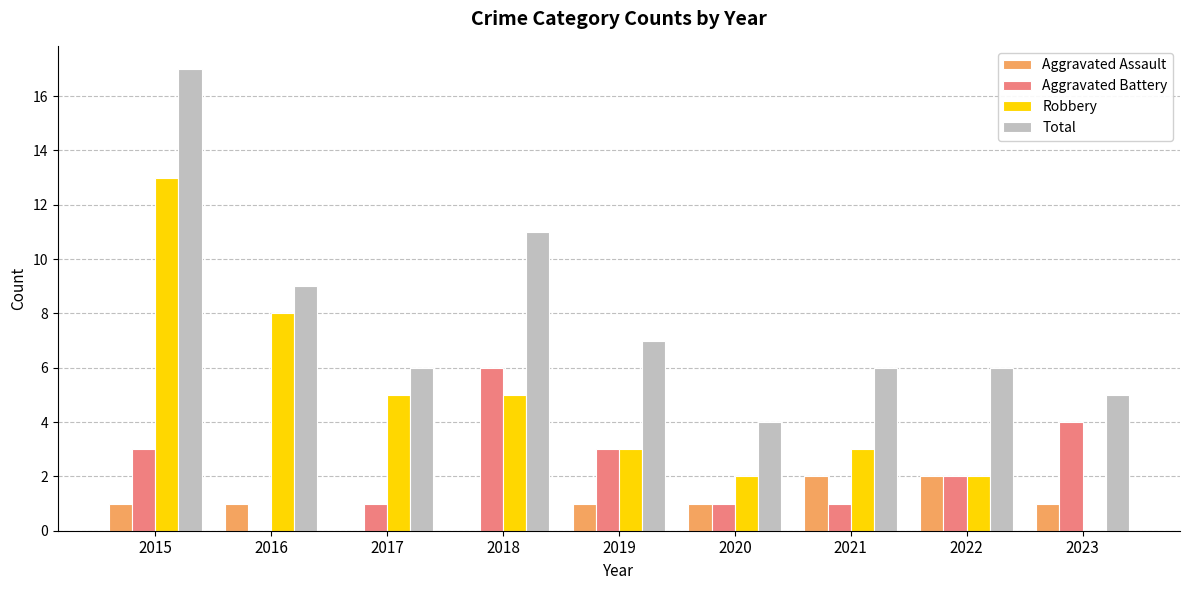

What is the total value across all series at 2017?

12